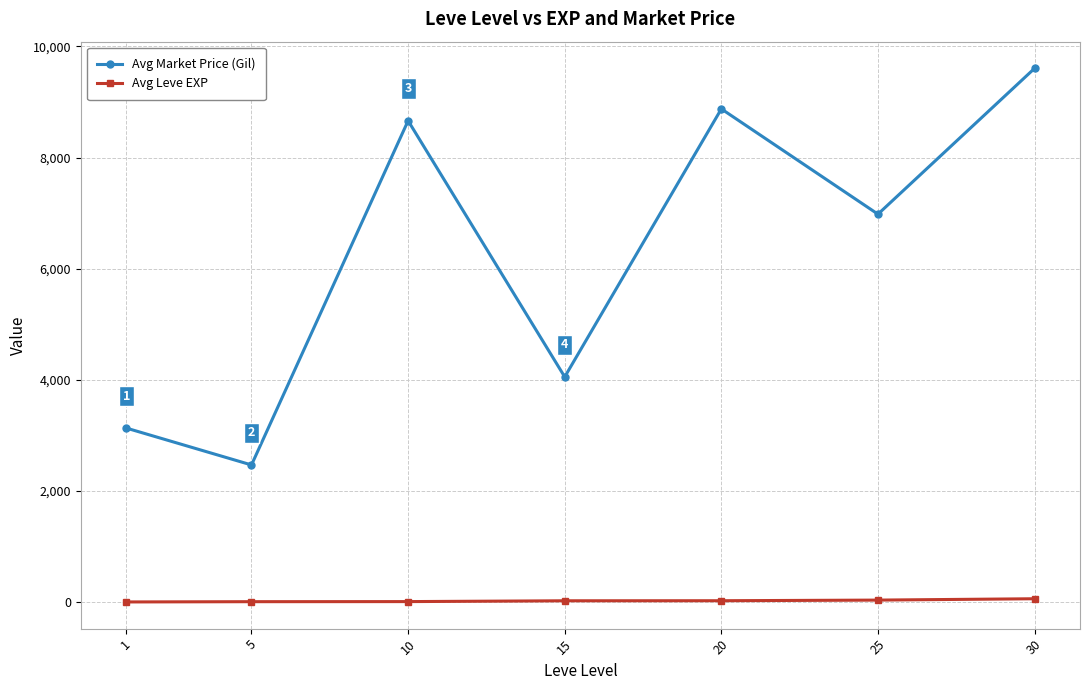

True or false: Avg Leve EXP and Avg Market Price (Gil) intersect in this chart.

False